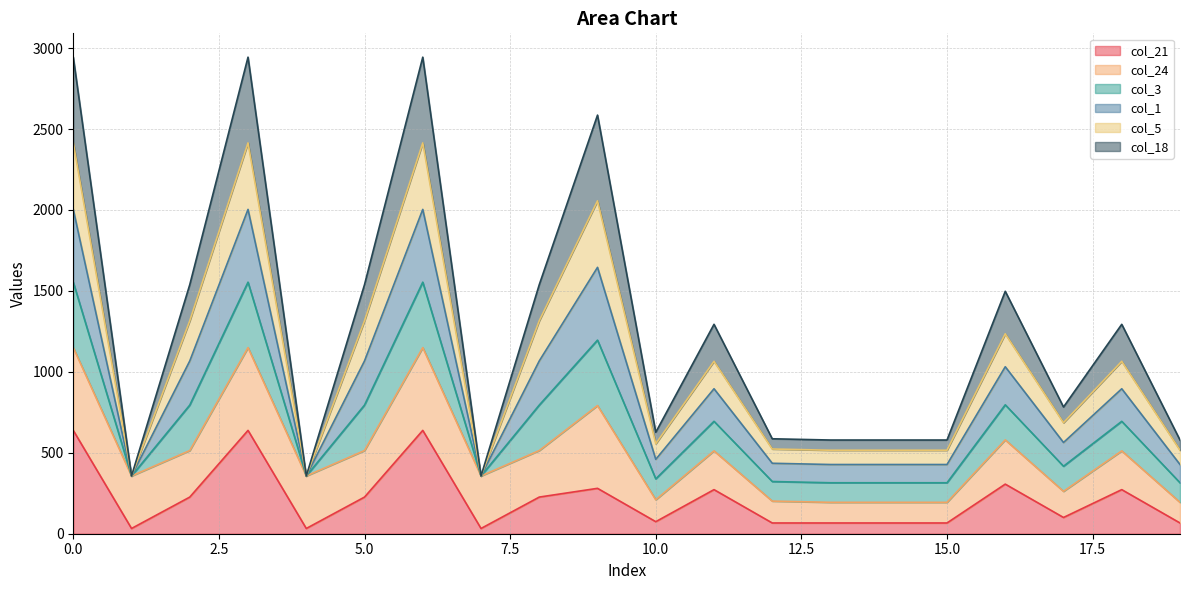

True or false: col_18 and col_5 intersect in this chart.

False